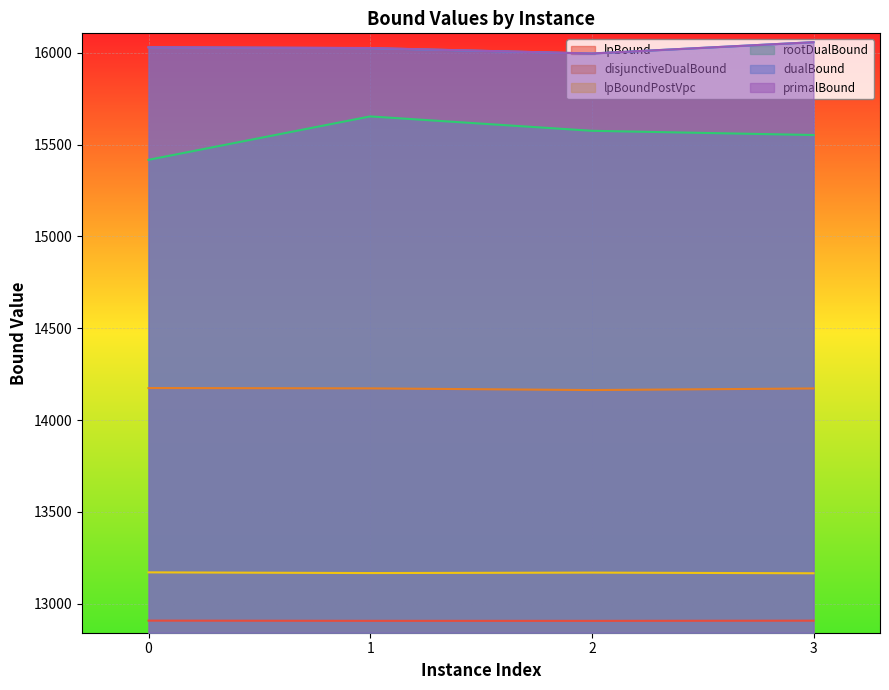

How many data points in rootDualBound are above 15575?

2